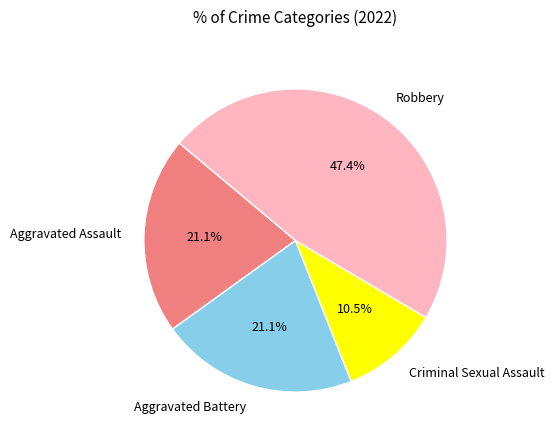

The Robbery slice represents 39% of the pie. True or false?

False